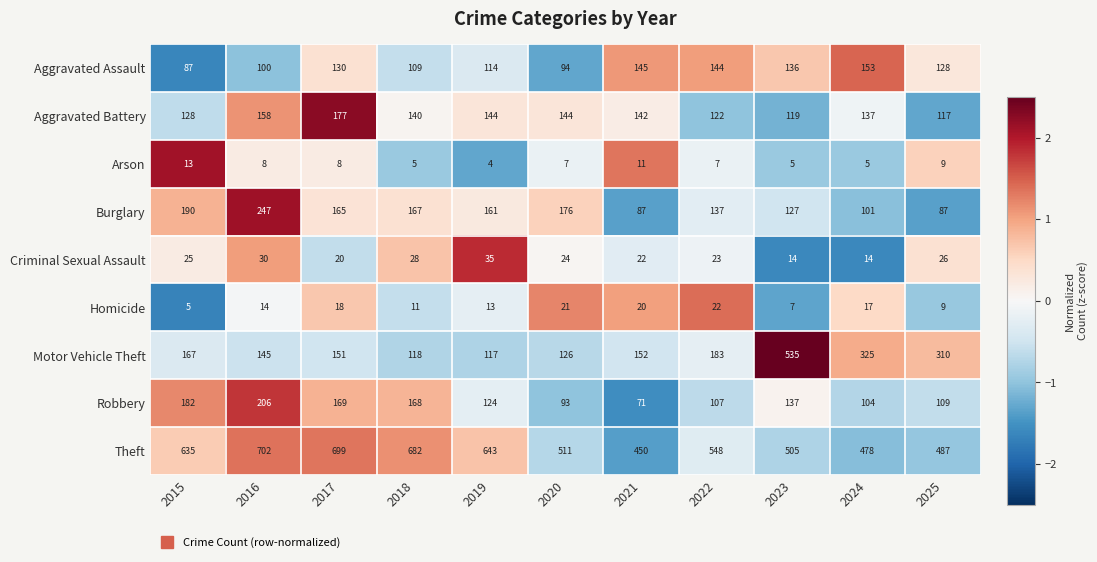

Where is Robbery nearest to the value 138?

2023